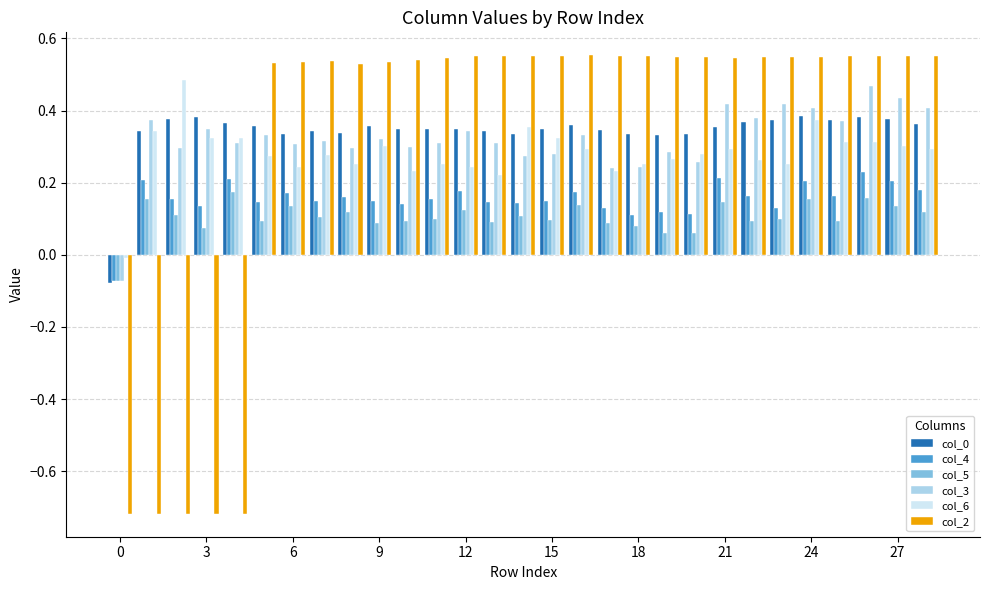

What is the sum of all col_6 values?

8.2